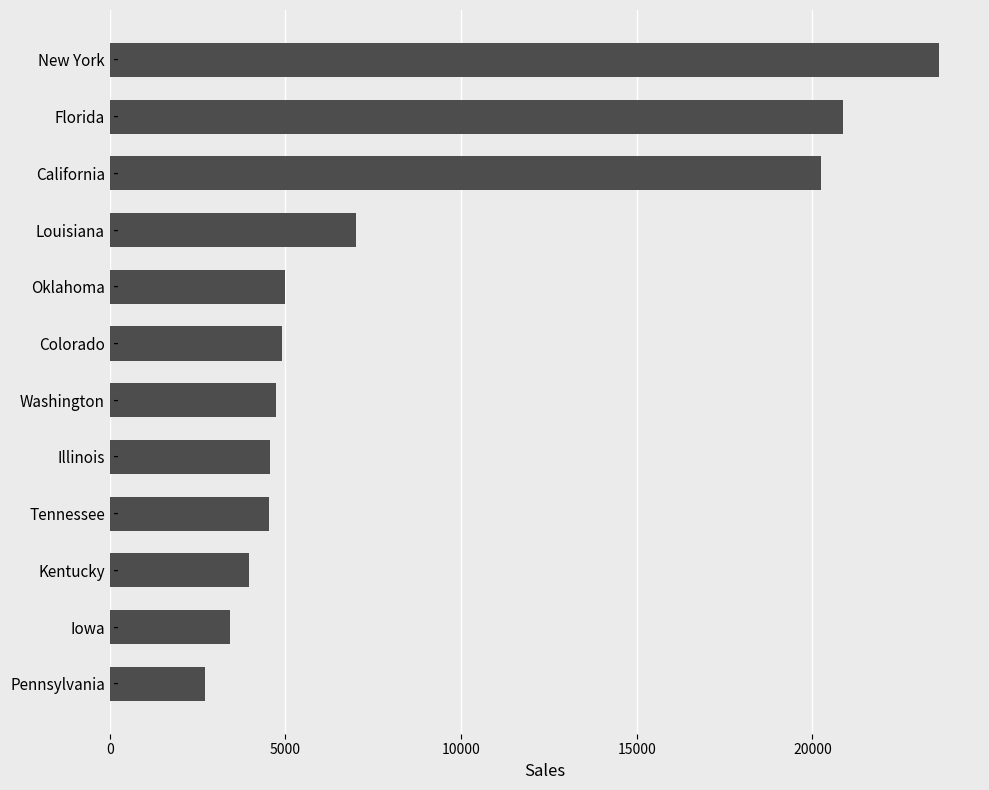

Which label corresponds to the largest value in the chart?

New York